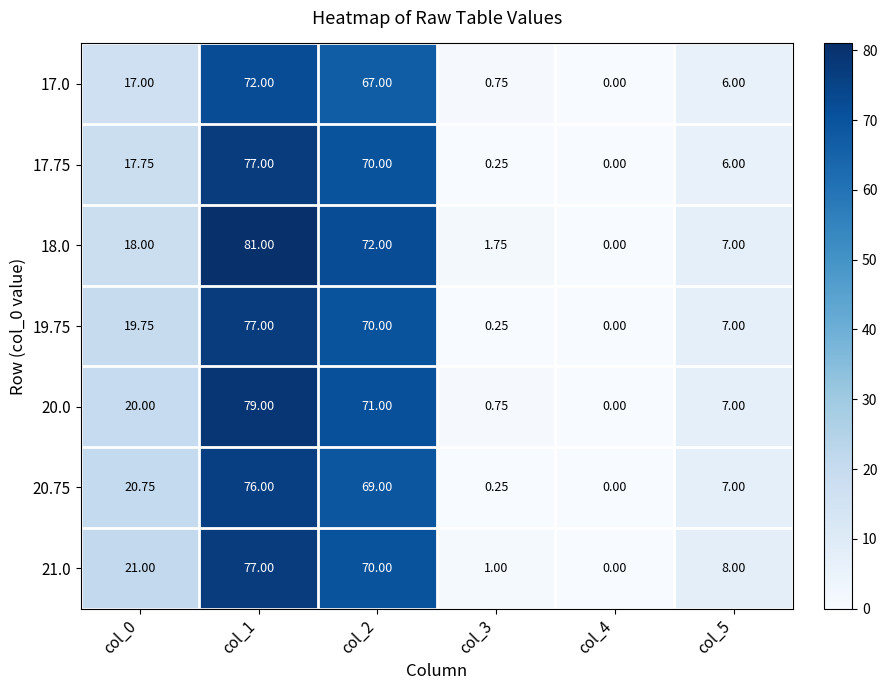

Is the value of 20.0 at col_5 greater than the value of 20.75 at col_3?

Yes